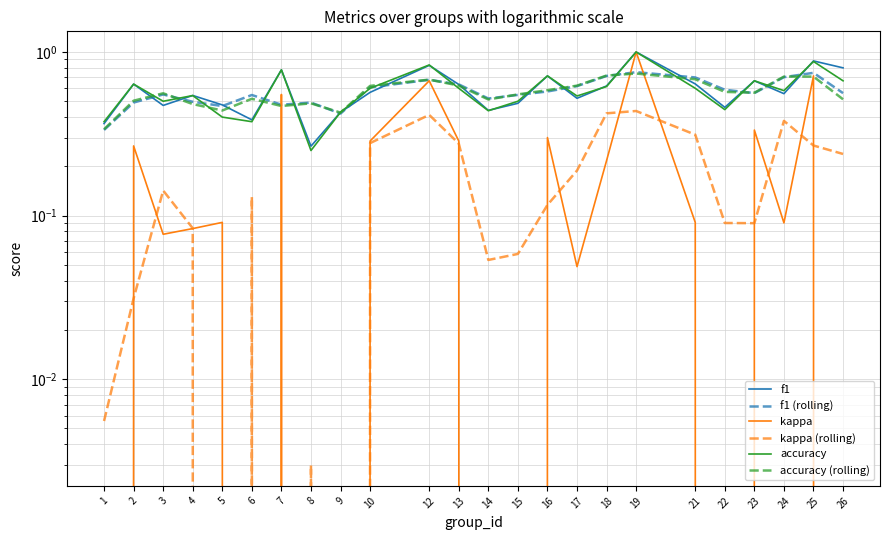

What value does the f1 (rolling) series have at 12?

0.7